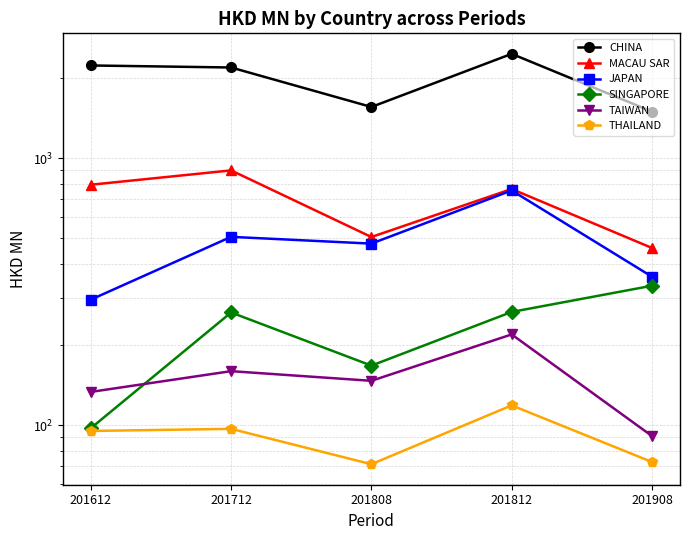

What is the minimum value shown in the chart?

71.3